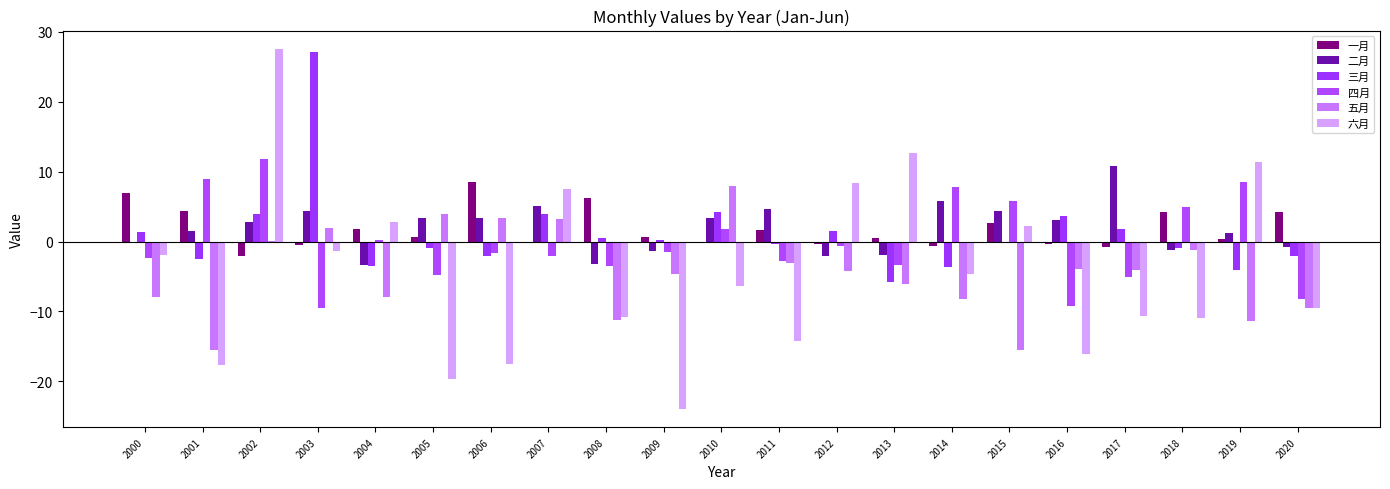

What is the difference between the 三月 values at 2003 and 2010?

22.9